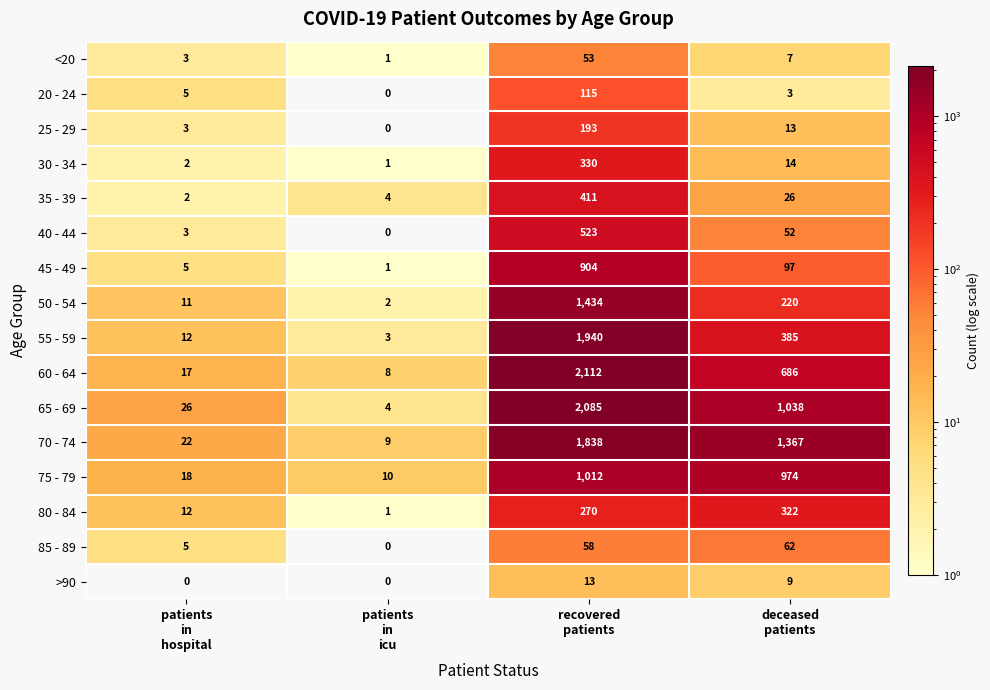

What is the highest value of the 55 - 59 series?

1940